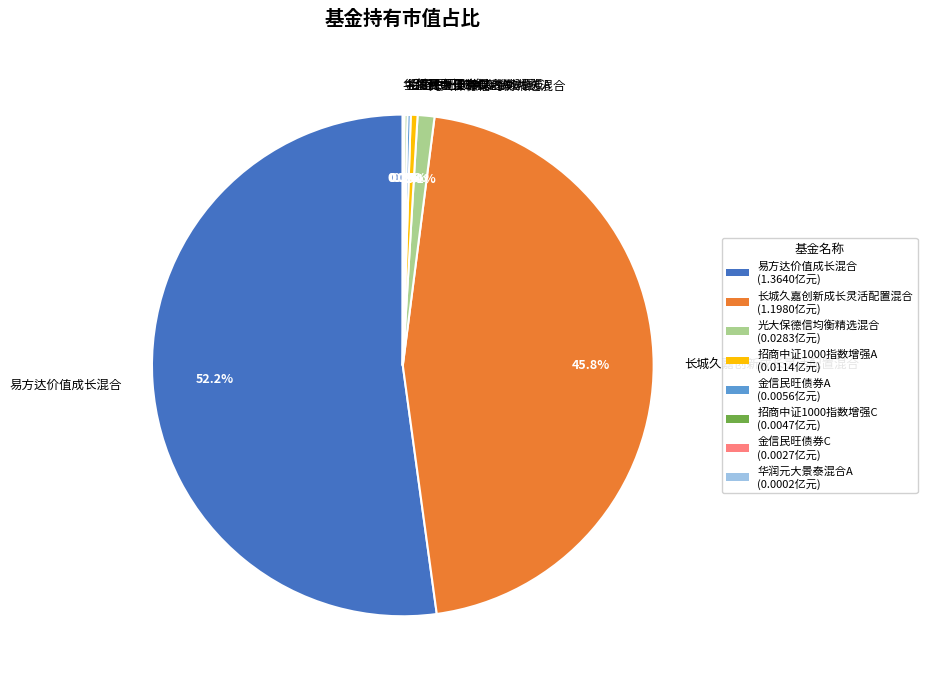

How much of the chart is everything except 光大保德信均衡精选混合?

98.9%